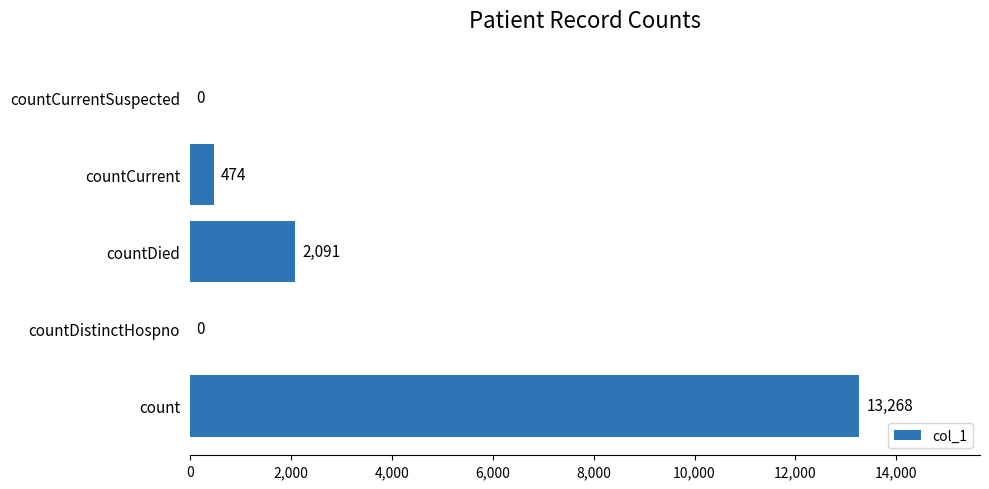

Which category has the highest value across all series?

count